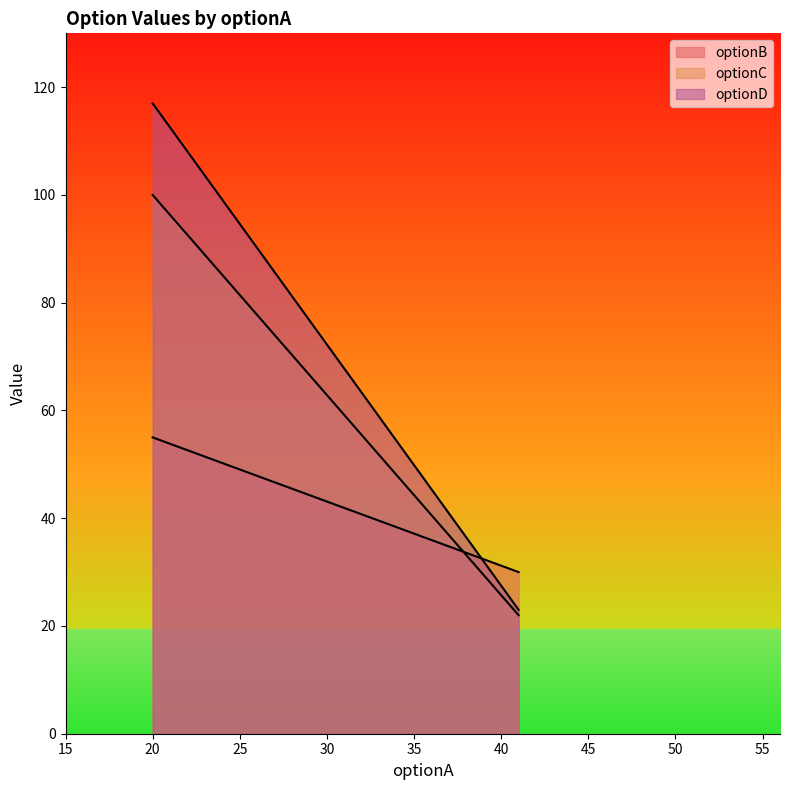

How many lines are shown in the chart?

3